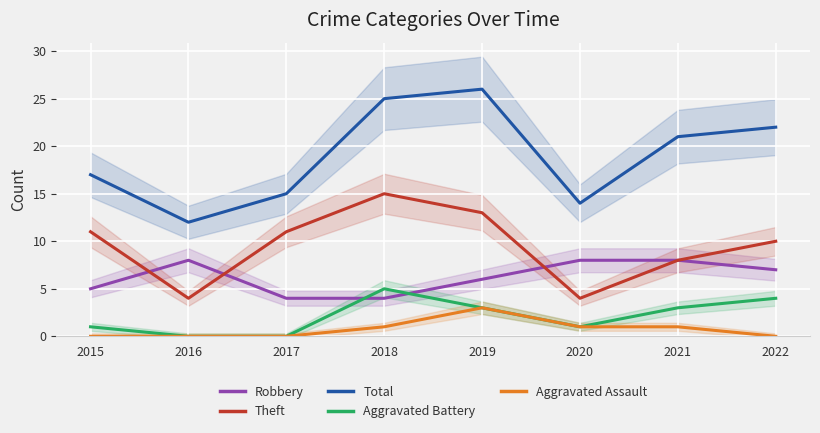

Reading left to right, what are all the values shown in this chart?

Robbery: 5	8	4	4	6	8	8	7
Theft: 11	4	11	15	13	4	8	10
Total: 17	12	15	25	26	14	21	22
Aggravated Battery: 1	0	0	5	3	1	3	4
Aggravated Assault: 0	0	0	1	3	1	1	0